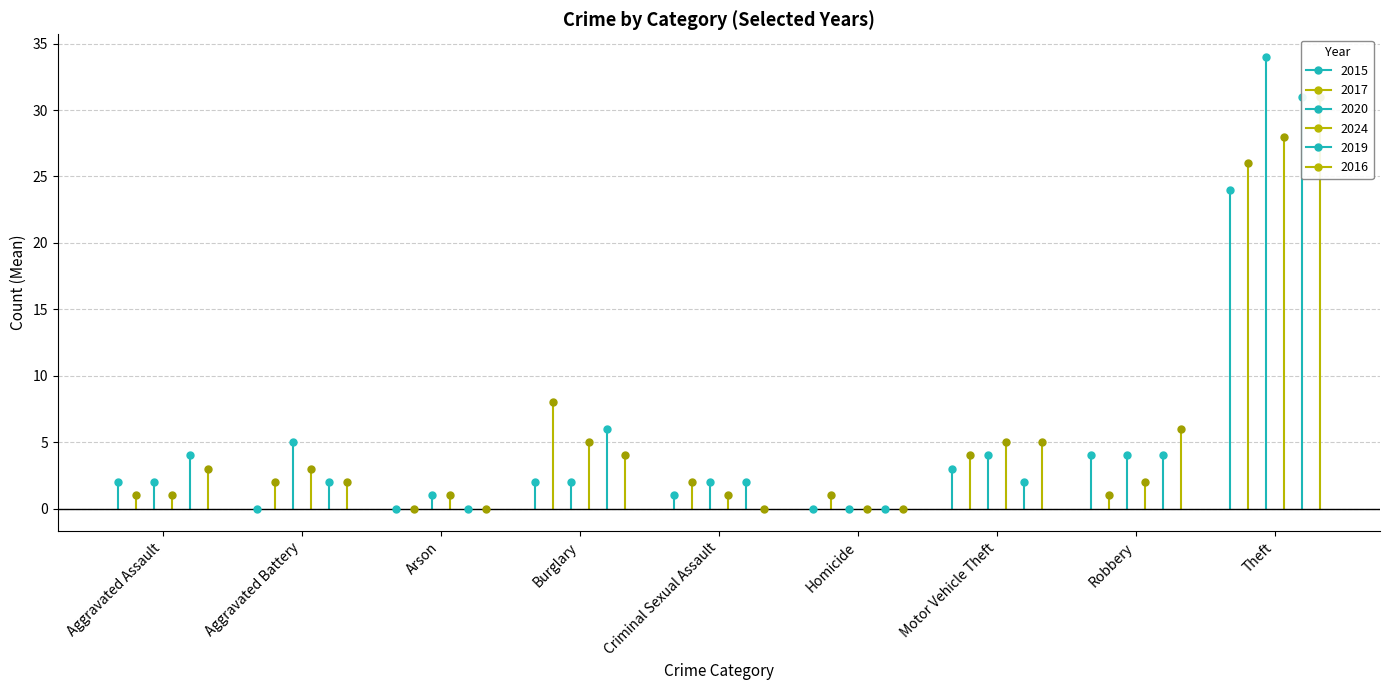

What is the difference between the second highest and second lowest values in the 2024 series?

4